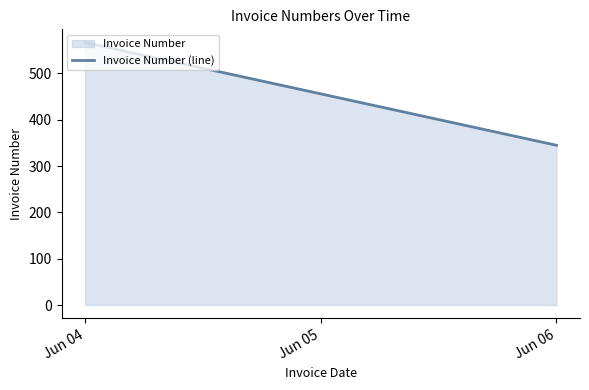

Does the chart display data point markers on the line(s)?

No